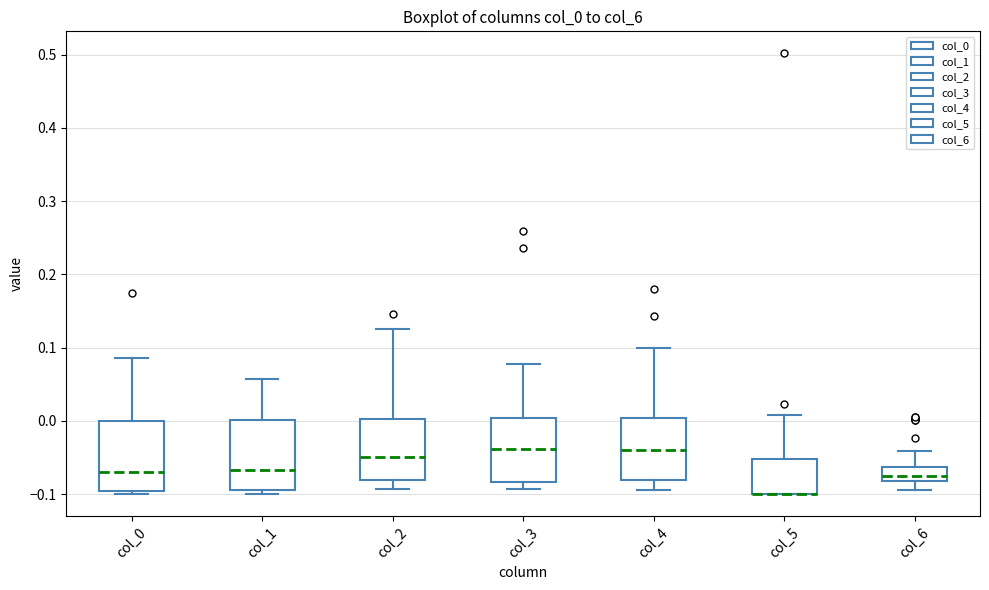

Where is the lower edge of the box for col_6 on the y-axis? The values are not printed on the chart, so give them approximately, as read against the axis.

-0.08